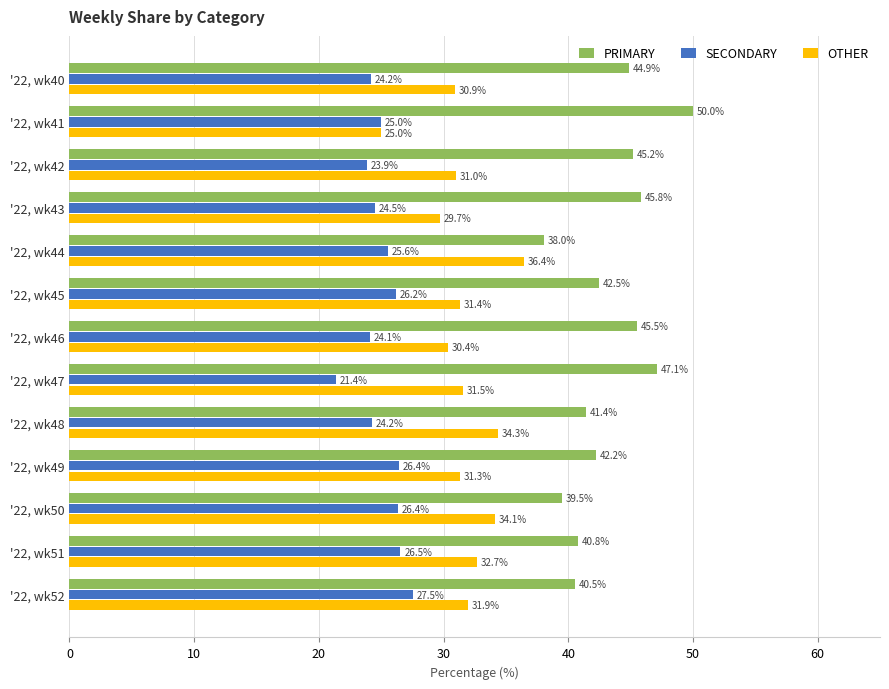

Rank the series by their average value, from lowest to highest.

SECONDARY, OTHER, PRIMARY